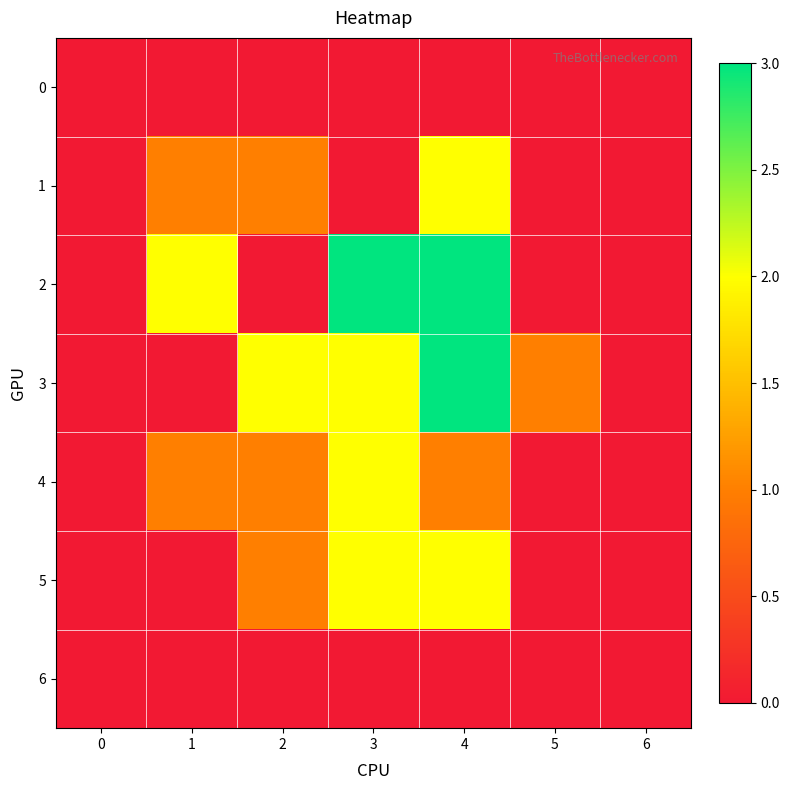

How many series are shown in this chart?

7